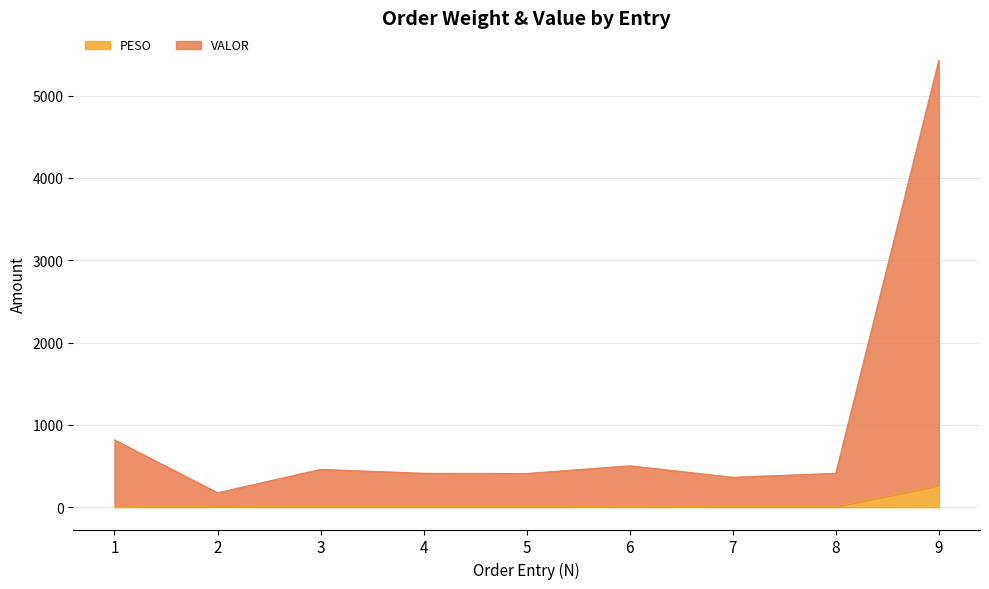

List the series in order of their peak value, lowest first.

PESO, VALOR